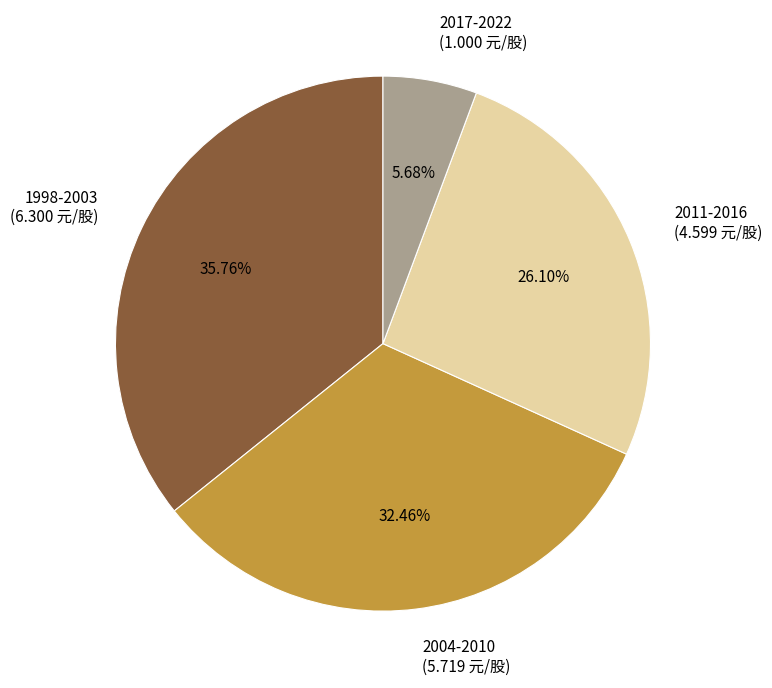

Which has a higher value, 2004-2010 or 2011-2016?

2004-2010